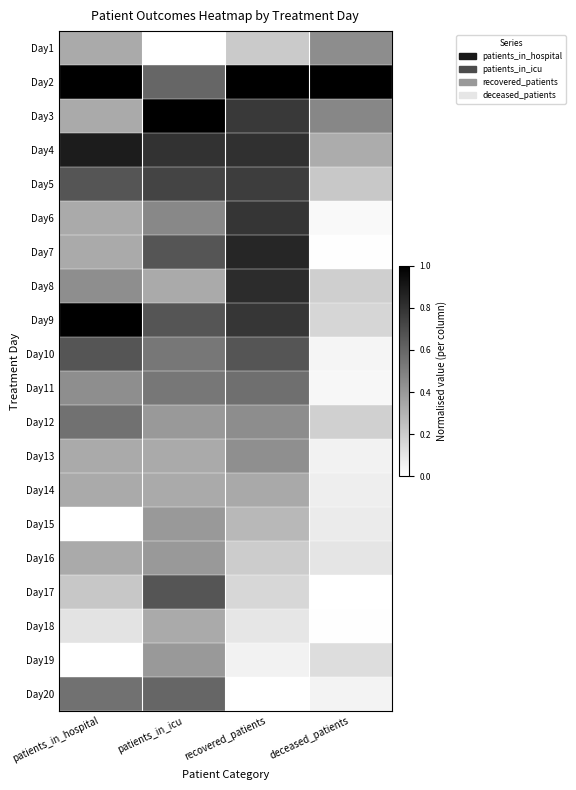

At which category is the sum across all series the highest?

patients_in_icu